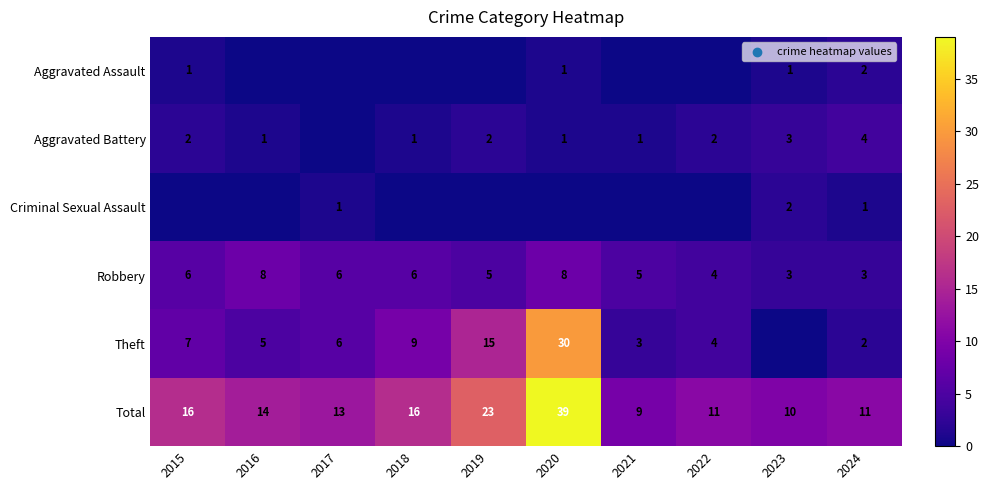

What is the sum of the Total values at 2024 and 2021?

20